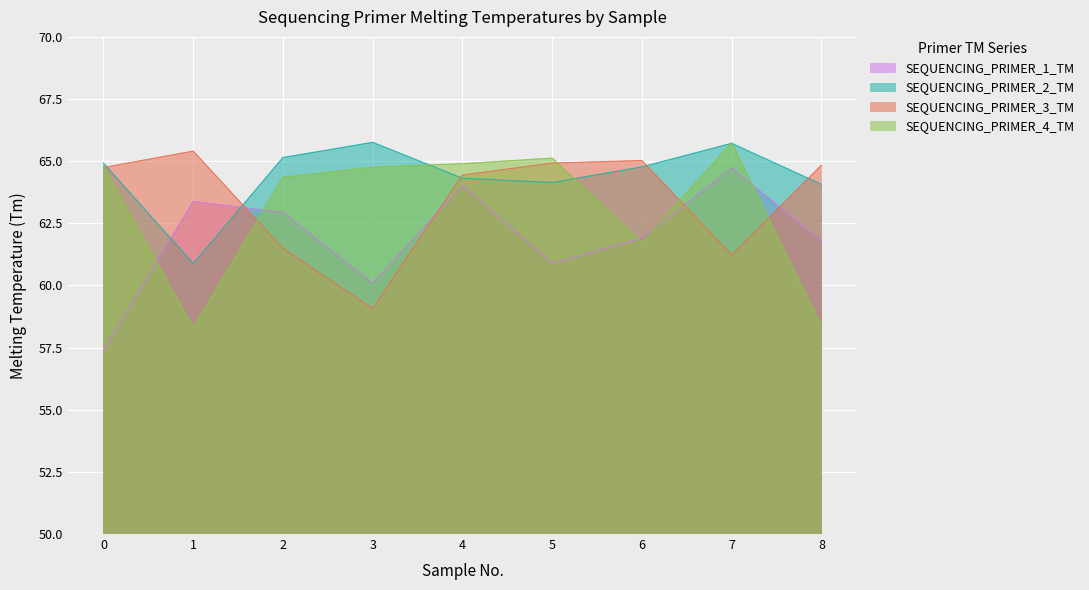

What are all the series names shown in the legend?

SEQUENCING_PRIMER_1_TM, SEQUENCING_PRIMER_2_TM, SEQUENCING_PRIMER_3_TM, SEQUENCING_PRIMER_4_TM